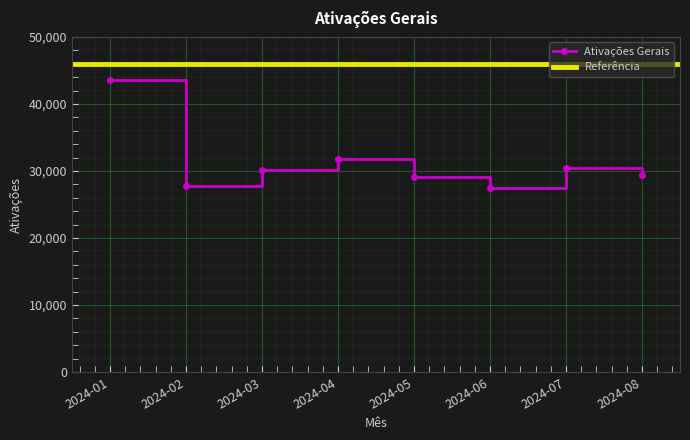

How many lines are shown in the chart?

1